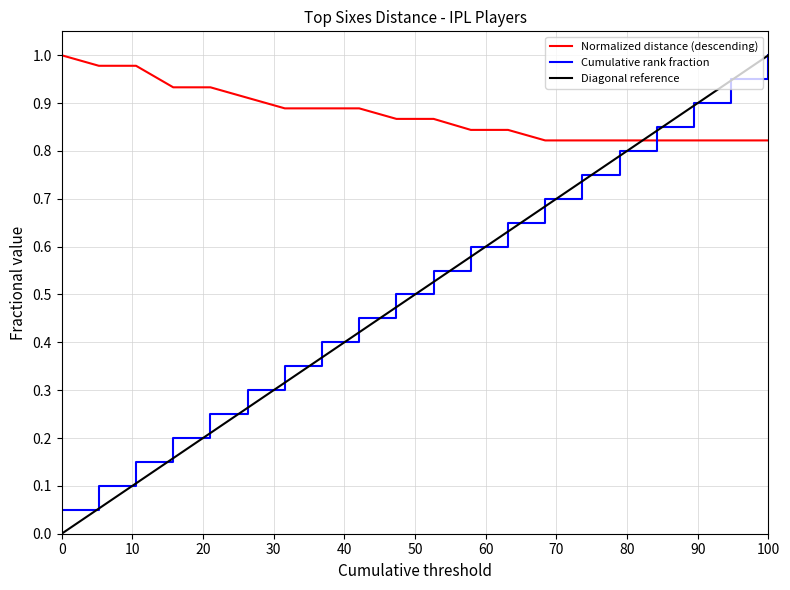

True or false: Cumulative rank fraction and Top sixes distance (m) cross at least once.

True